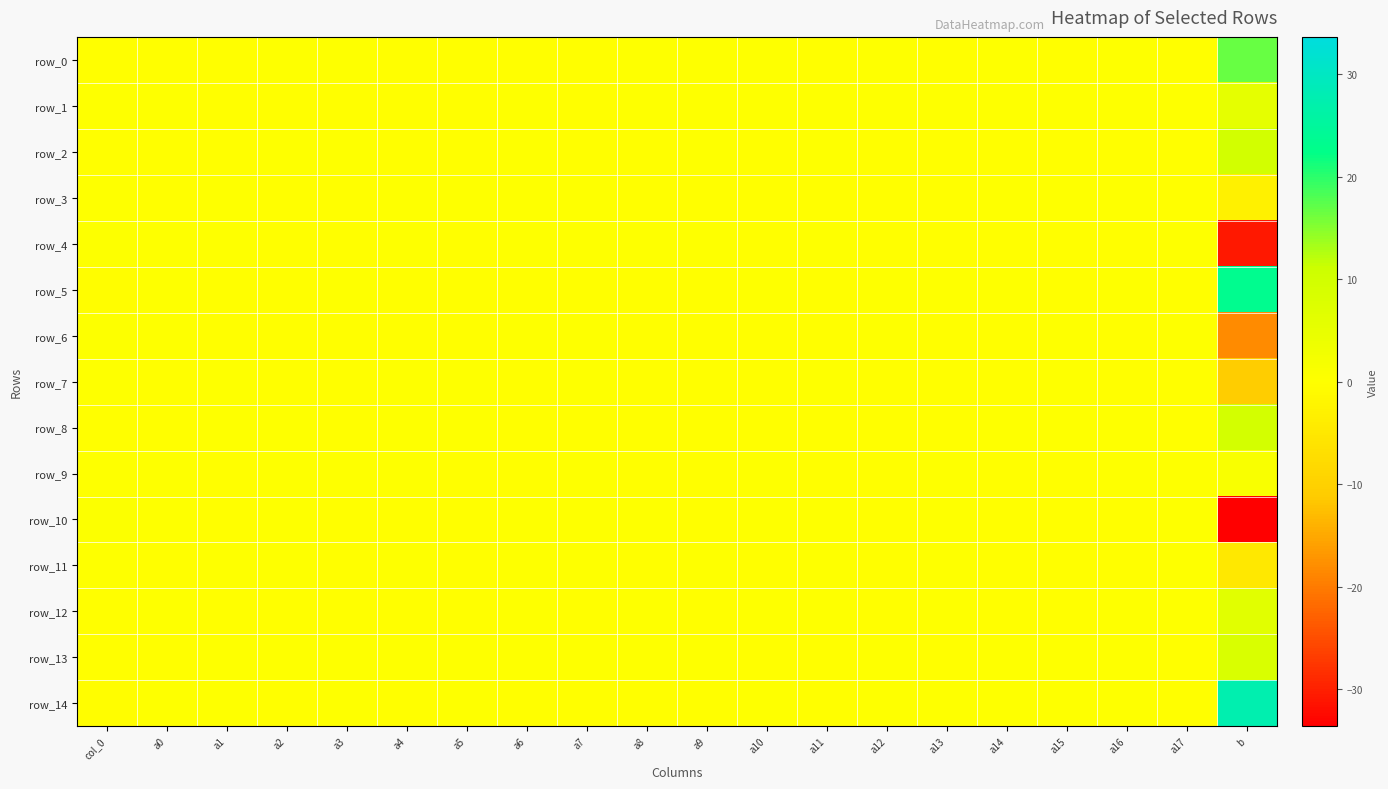

Which category has the highest value in the row_13 series?

b